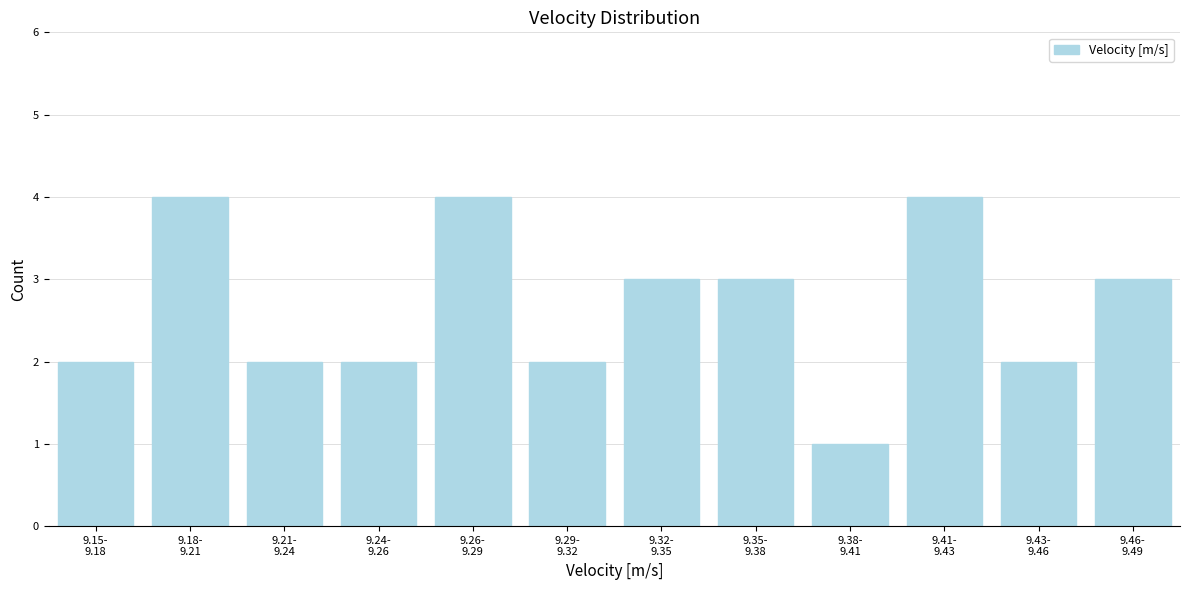

Reading left to right, list all the values displayed in this chart.

2	4	2	2	4	2	3	3	1	4	2	3